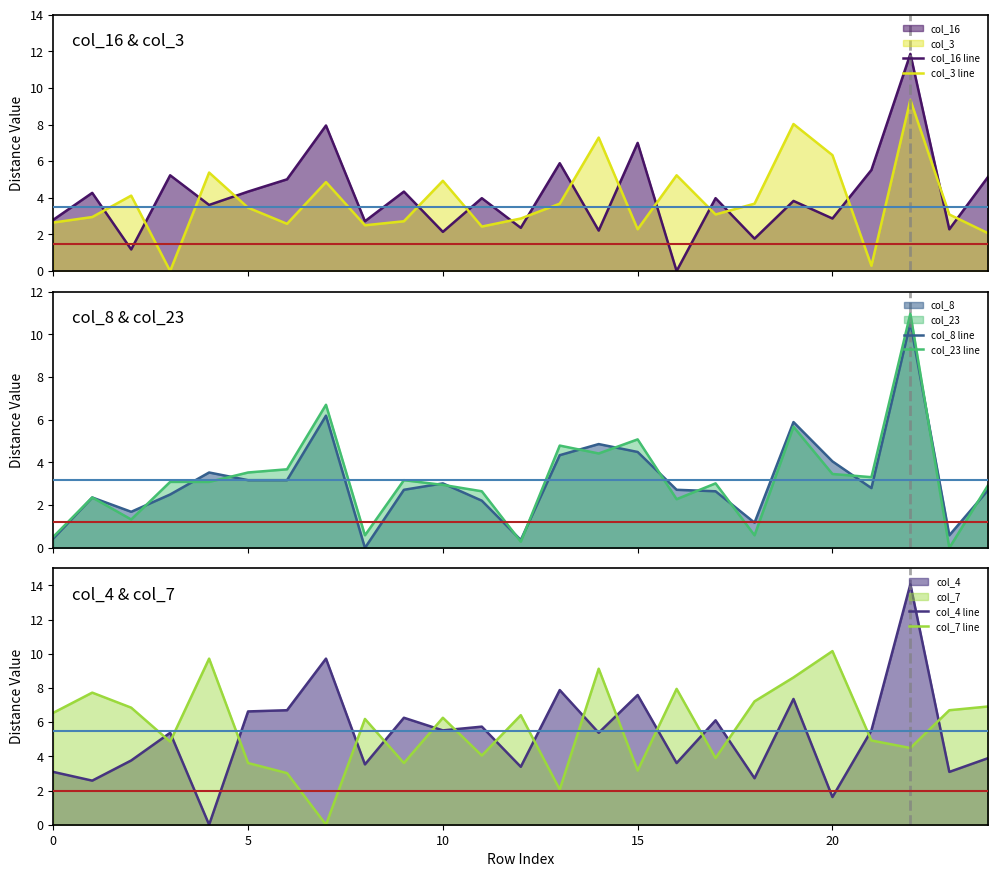

What are all the series names shown in the legend?

col_16 line, col_3 line, col_8 line, col_23 line, col_4 line, col_7 line